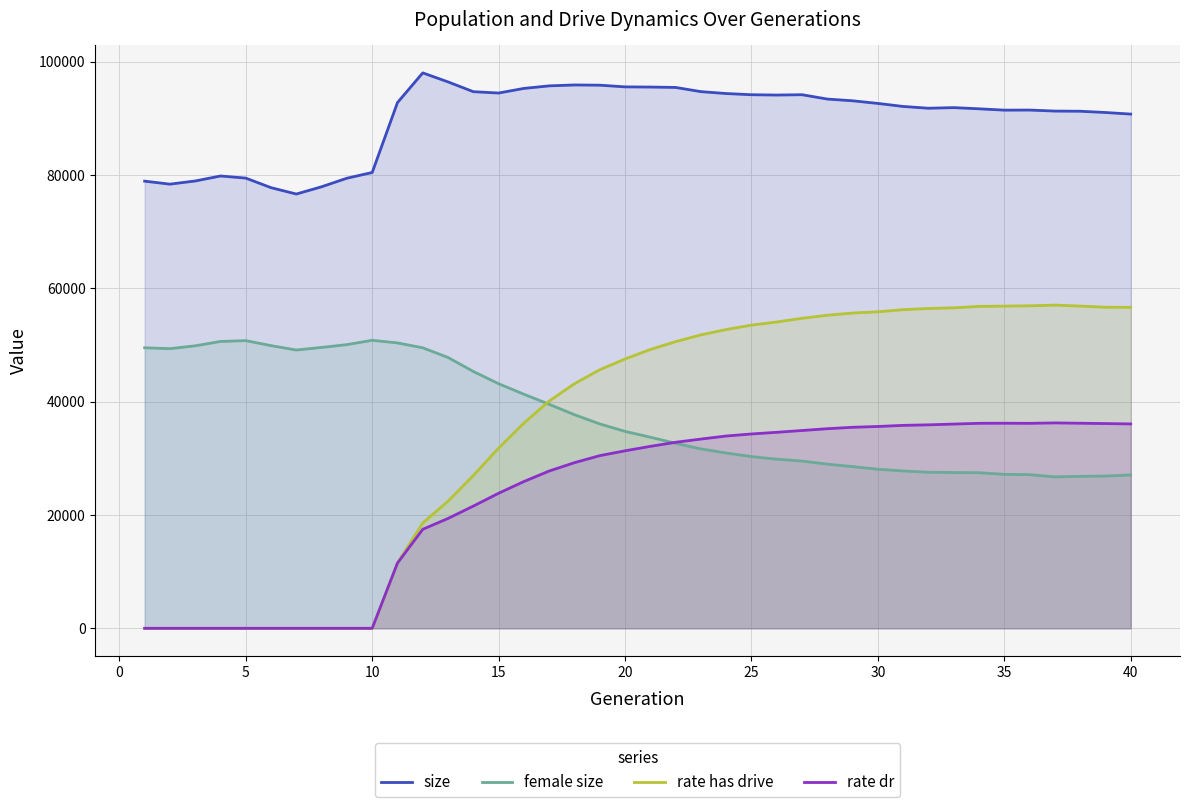

What is the maximum value for rate dr?

36239.0